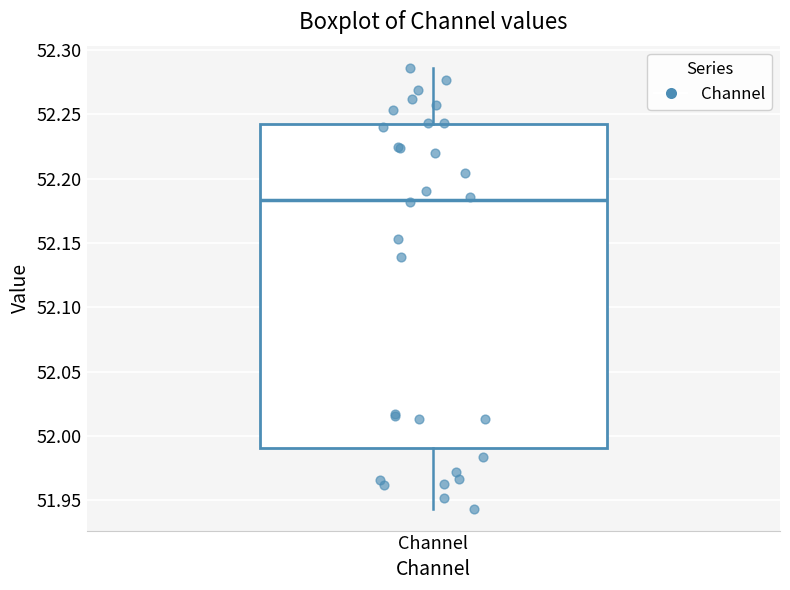

Read this box plot against the y-axis: the position of the median line, the range covered by the box, and the ends of both whiskers. The values are not printed on the chart, so give them approximately, as read against the axis.

median 52.185, box 51.990 to 52.245, whiskers 51.945 to 52.285